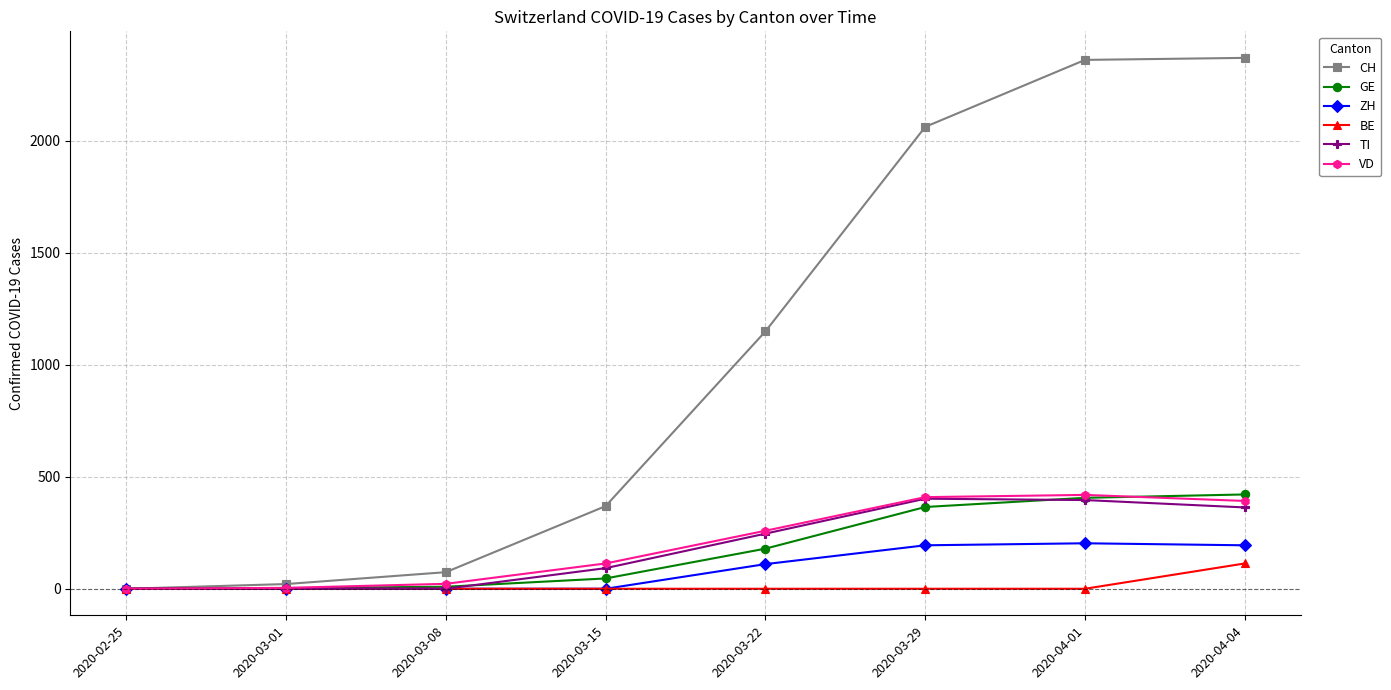

True or false: GE and TI cross at least once.

True